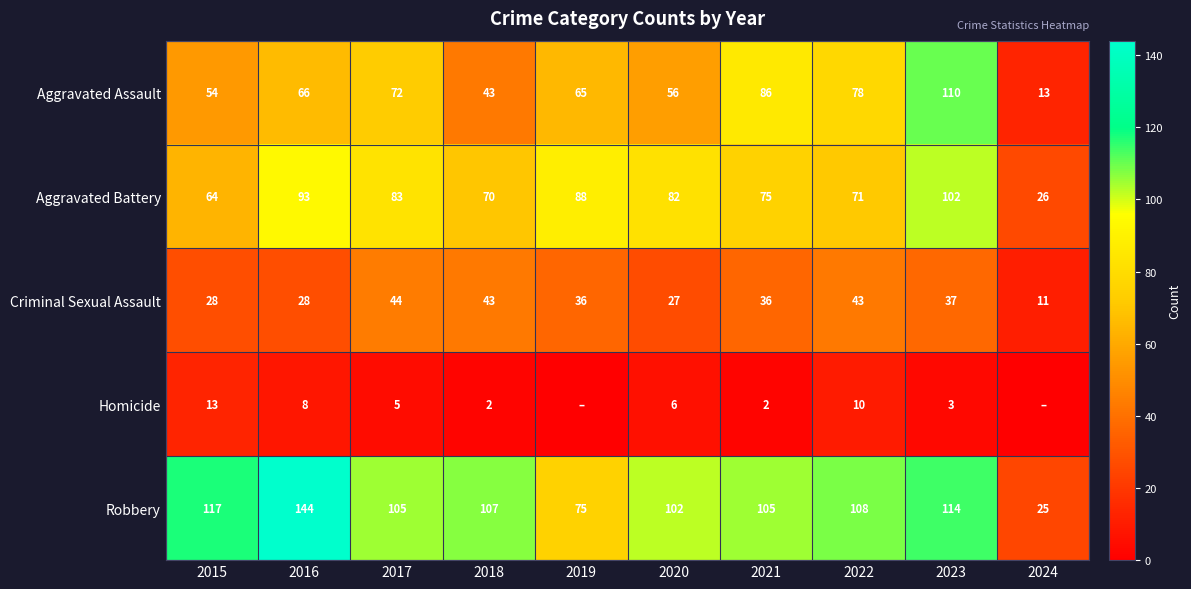

At how many categories does at least one series exceed 114?

2